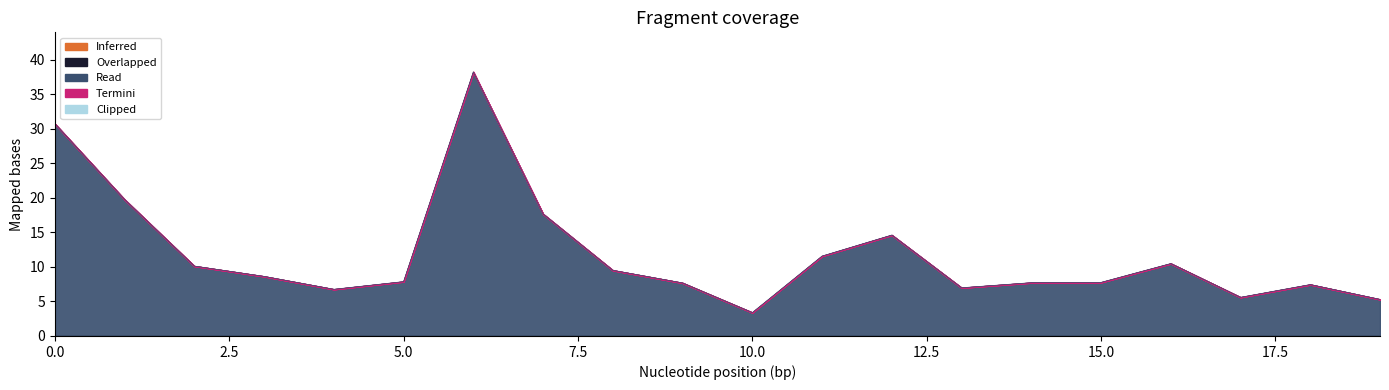

At how many categories does at least one series exceed 20?

2